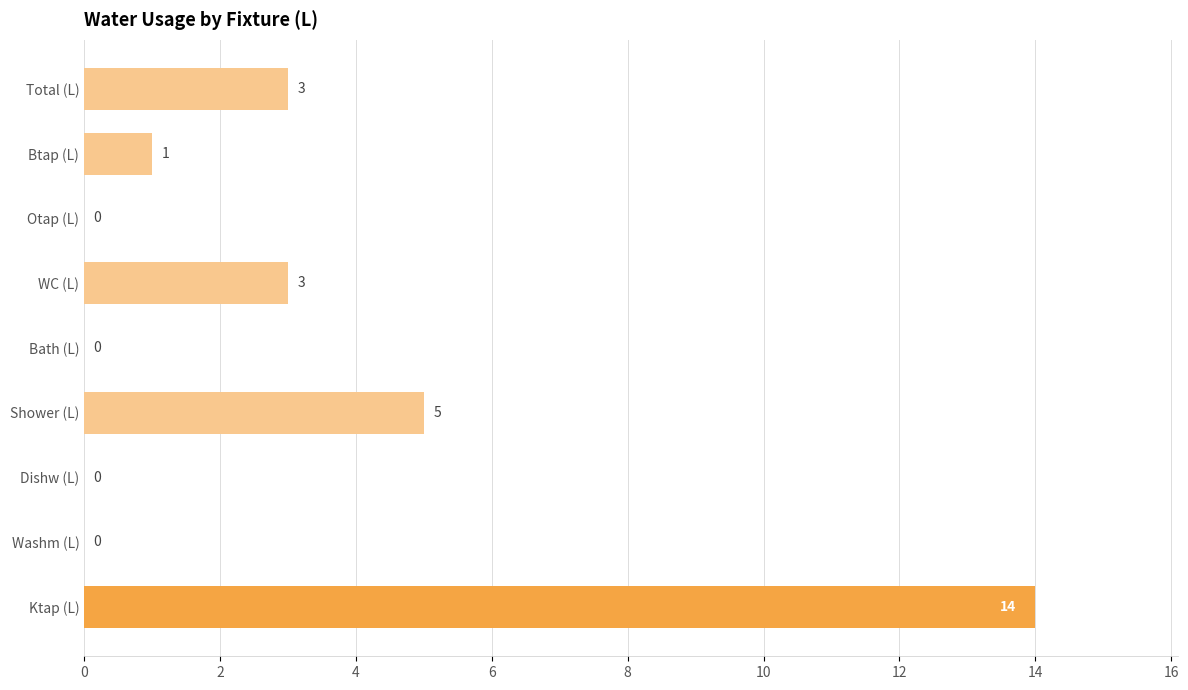

Reading top to bottom, extract all data points from this chart.

Total (L)=3	Btap (L)=1	Otap (L)=0	WC (L)=3	Bath (L)=0	Shower (L)=5	Dishw (L)=0	Washm (L)=0	Ktap (L)=14